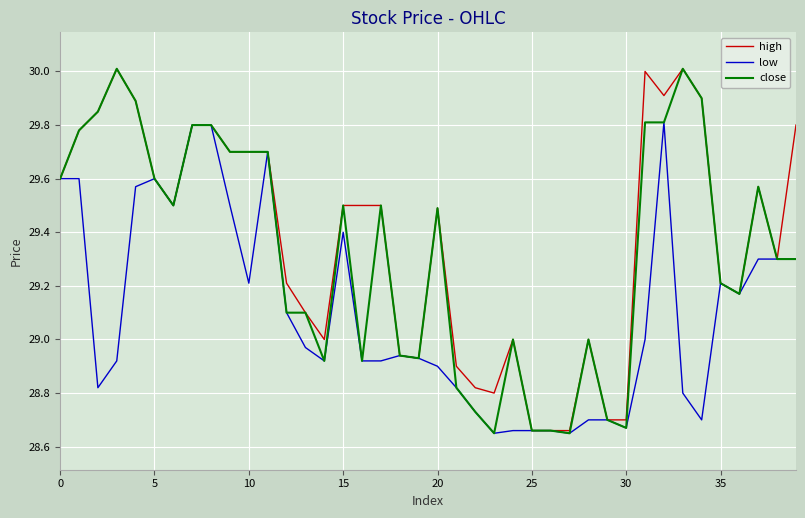

List the series in order of their overall mean, highest first.

high, close, low